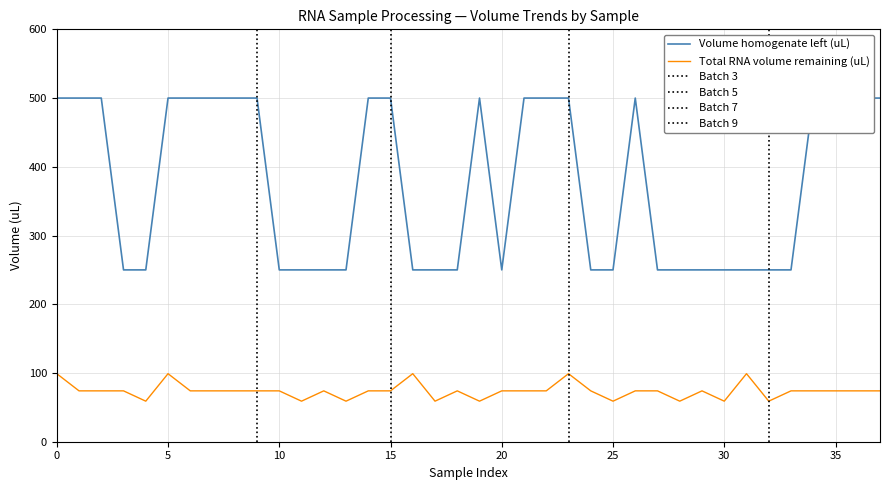

What are all the series names shown in the legend?

Volume homogenate left (uL), Total RNA volume remaining (uL)